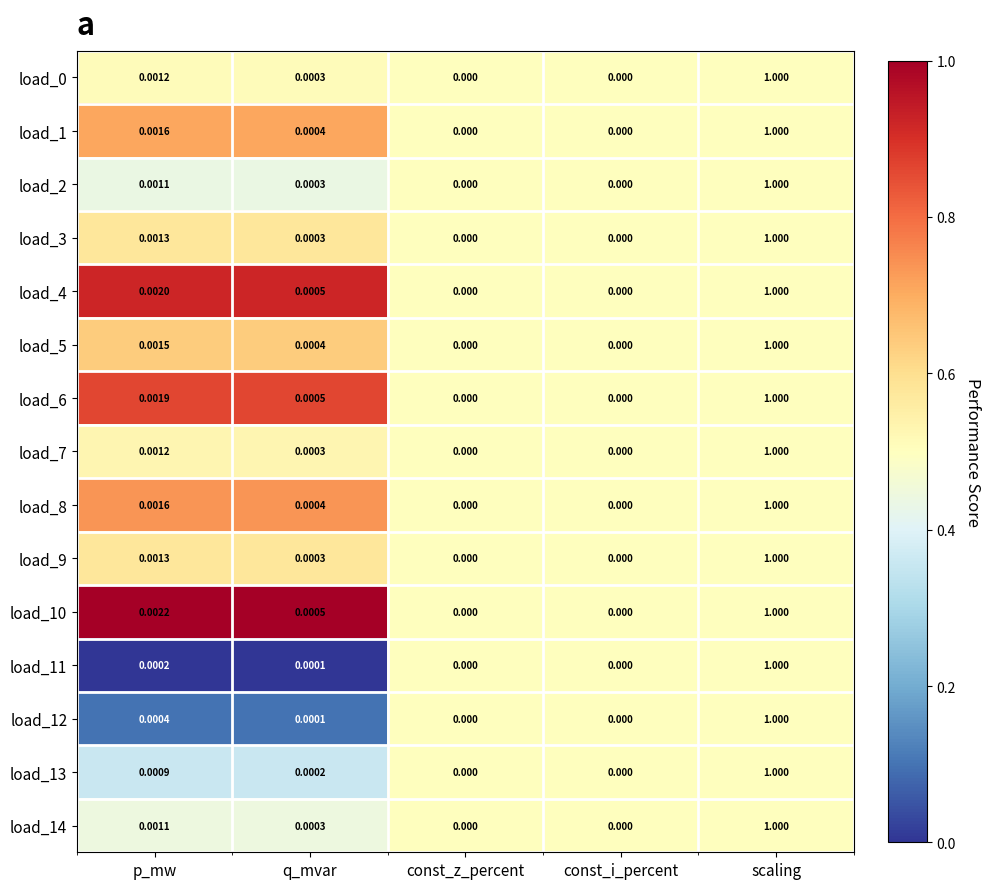

Which category has the highest value across all series?

scaling